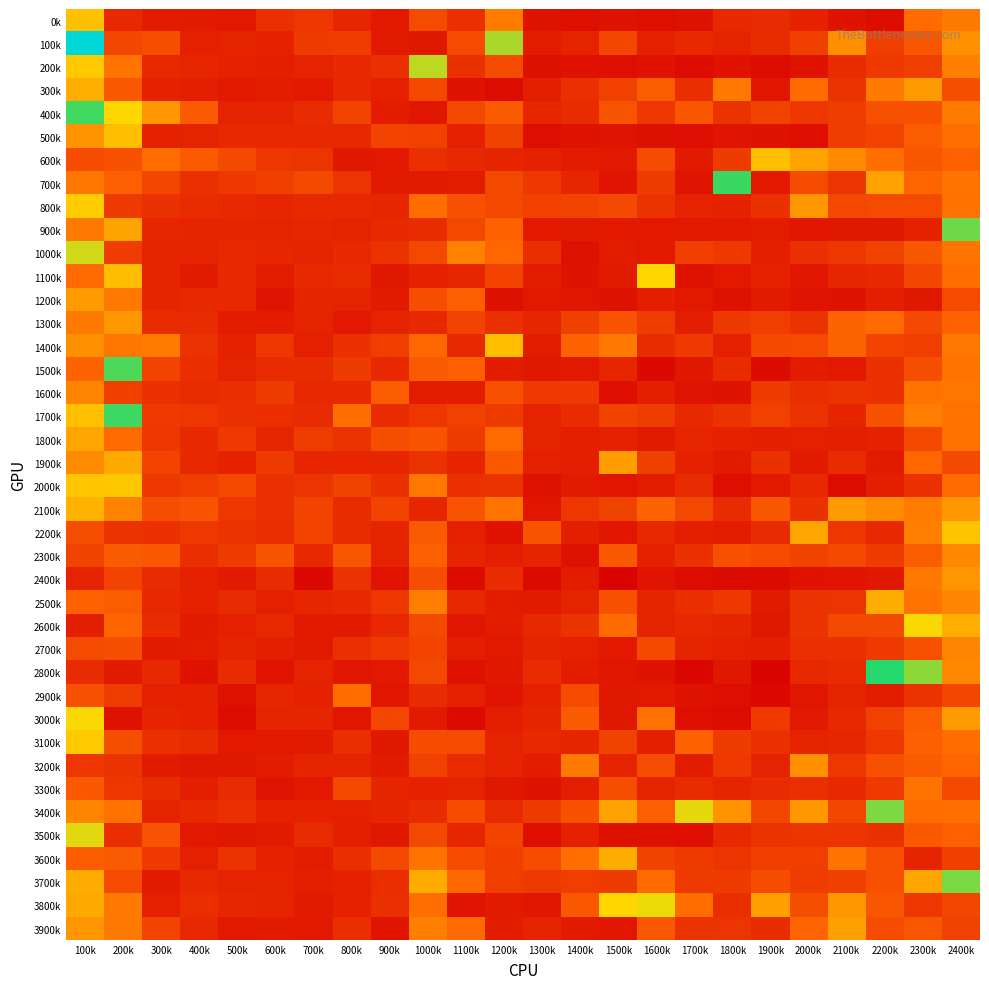

List the series in order of their peak value, lowest first.

2900k, 3300k, 1600k, 2700k, 2300k, 3200k, 2400k, 1300k, 1200k, 3900k, 1800k, 1900k, 2500k, 3600k, 300k, 2100k, 500k, 1400k, 600k, 0k, 2200k, 2000k, 3100k, 800k, 1100k, 2600k, 3000k, 3800k, 3500k, 1000k, 200k, 3400k, 3700k, 900k, 1500k, 400k, 1700k, 700k, 2800k, 100k